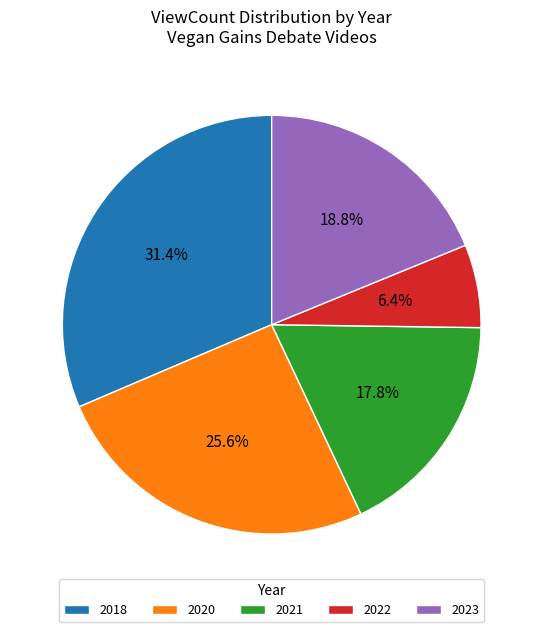

Is it true that 2021 is 12% of the pie?

False